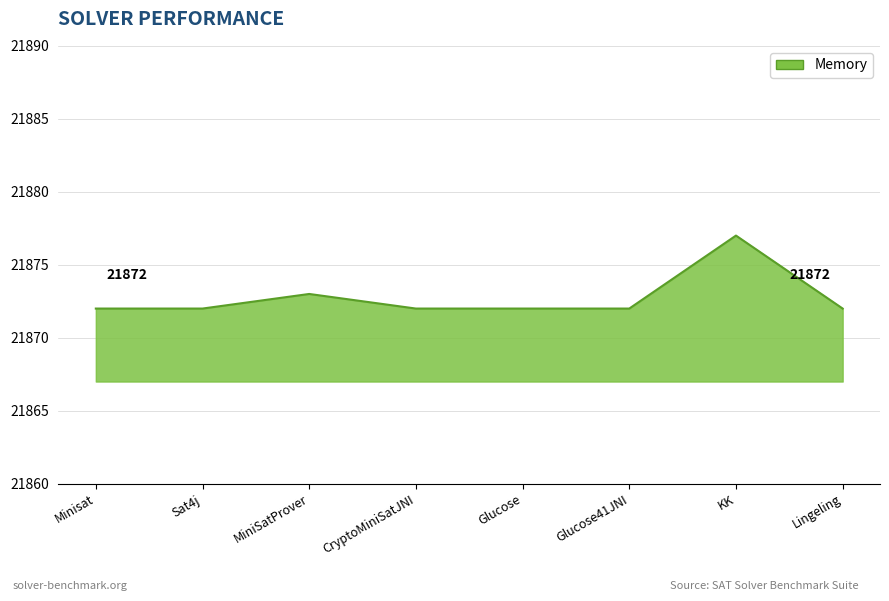

What position from the right is CryptoMiniSatJNI?

5